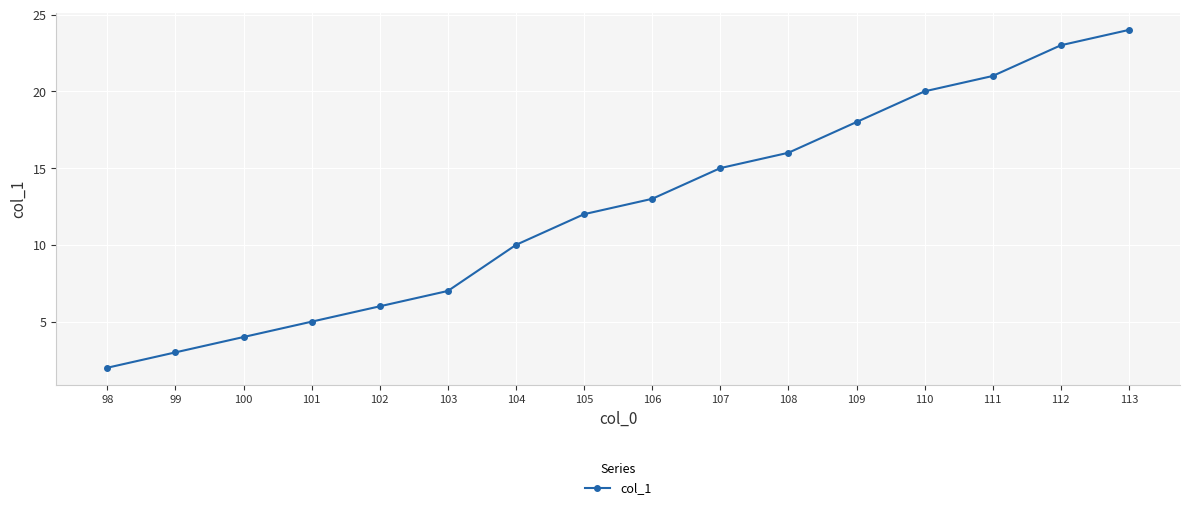

Where is the data nearest to the value 13?

106